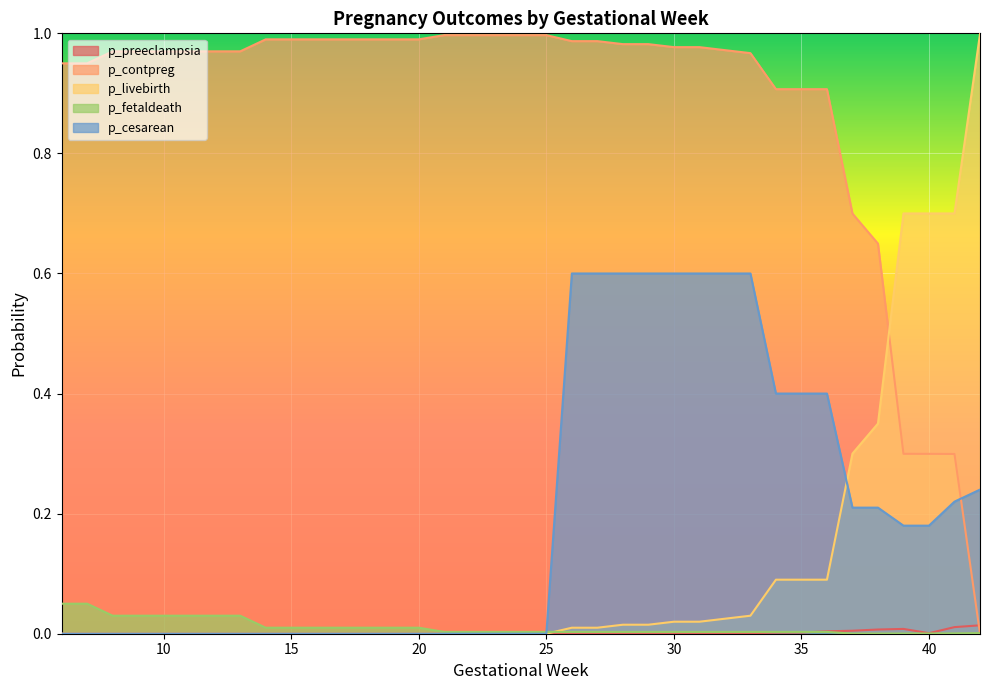

Does the chart display data point markers on the line(s)?

No